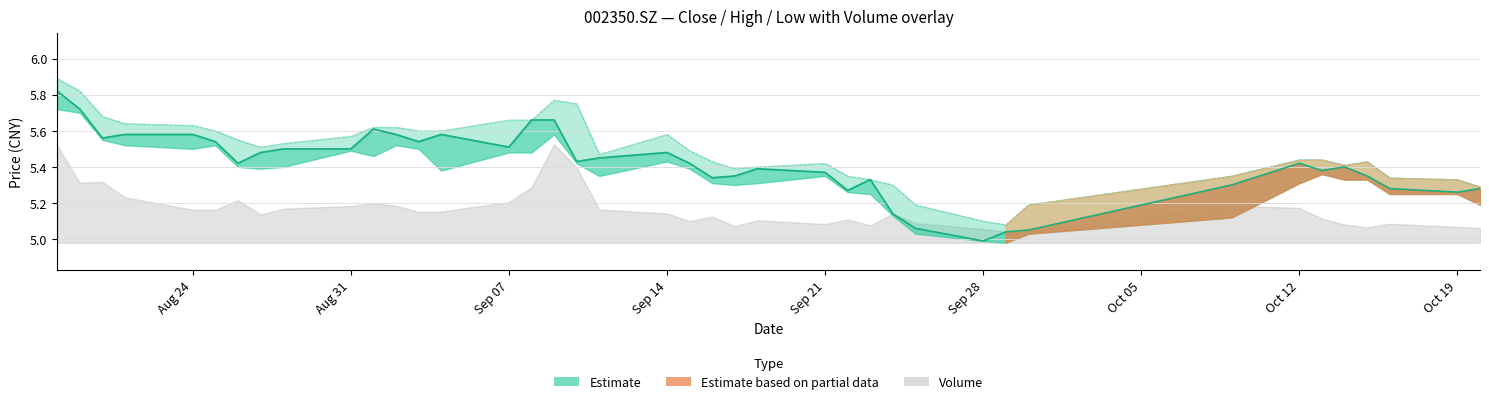

Between low and 19, which series saw the biggest shift?

high